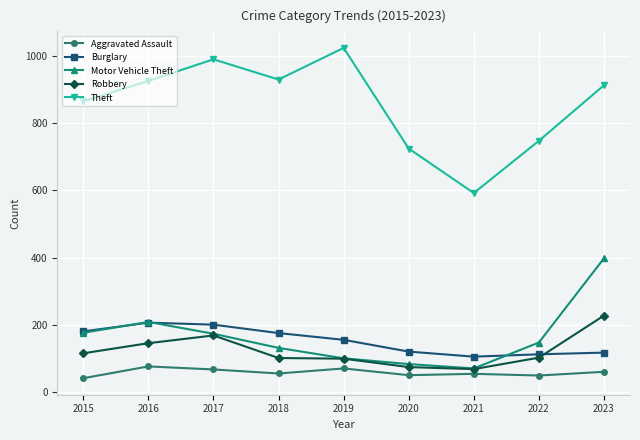

What is the sum of all Motor Vehicle Theft values?

1494